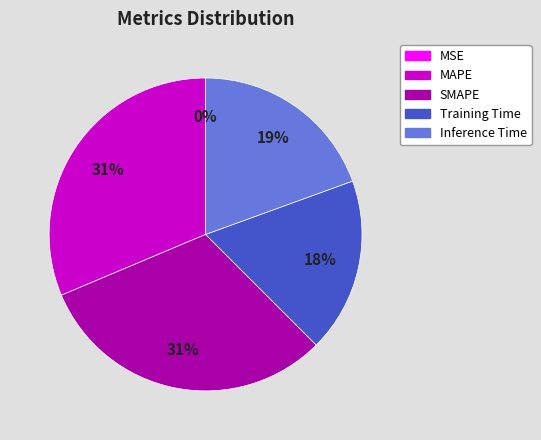

To the nearest percent, what percentage of the pie is Training Time?

18%